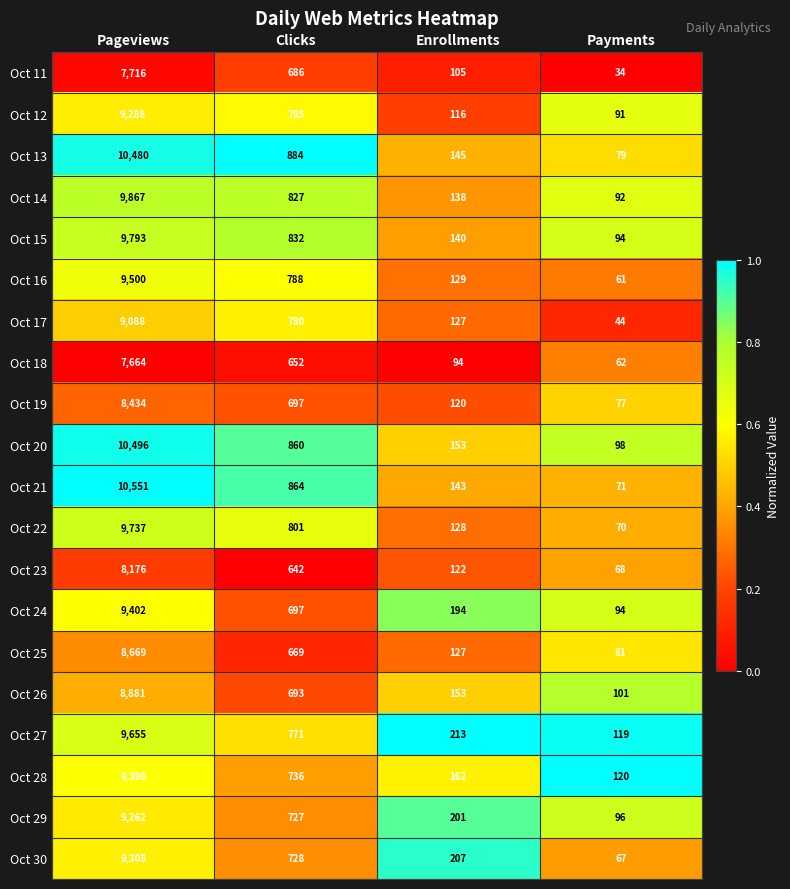

List the series in order of their peak value, lowest first.

Oct 18, Oct 11, Oct 23, Oct 19, Oct 25, Oct 26, Oct 17, Oct 29, Oct 12, Oct 30, Oct 28, Oct 24, Oct 16, Oct 27, Oct 22, Oct 15, Oct 14, Oct 13, Oct 20, Oct 21